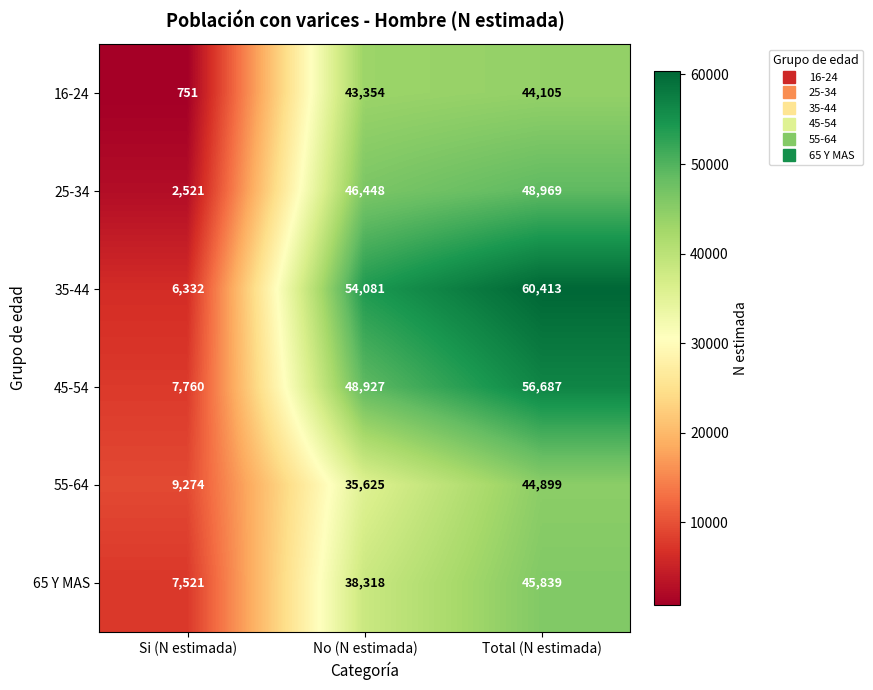

What is the difference between the highest and lowest values at Si (N estimada)?

8523